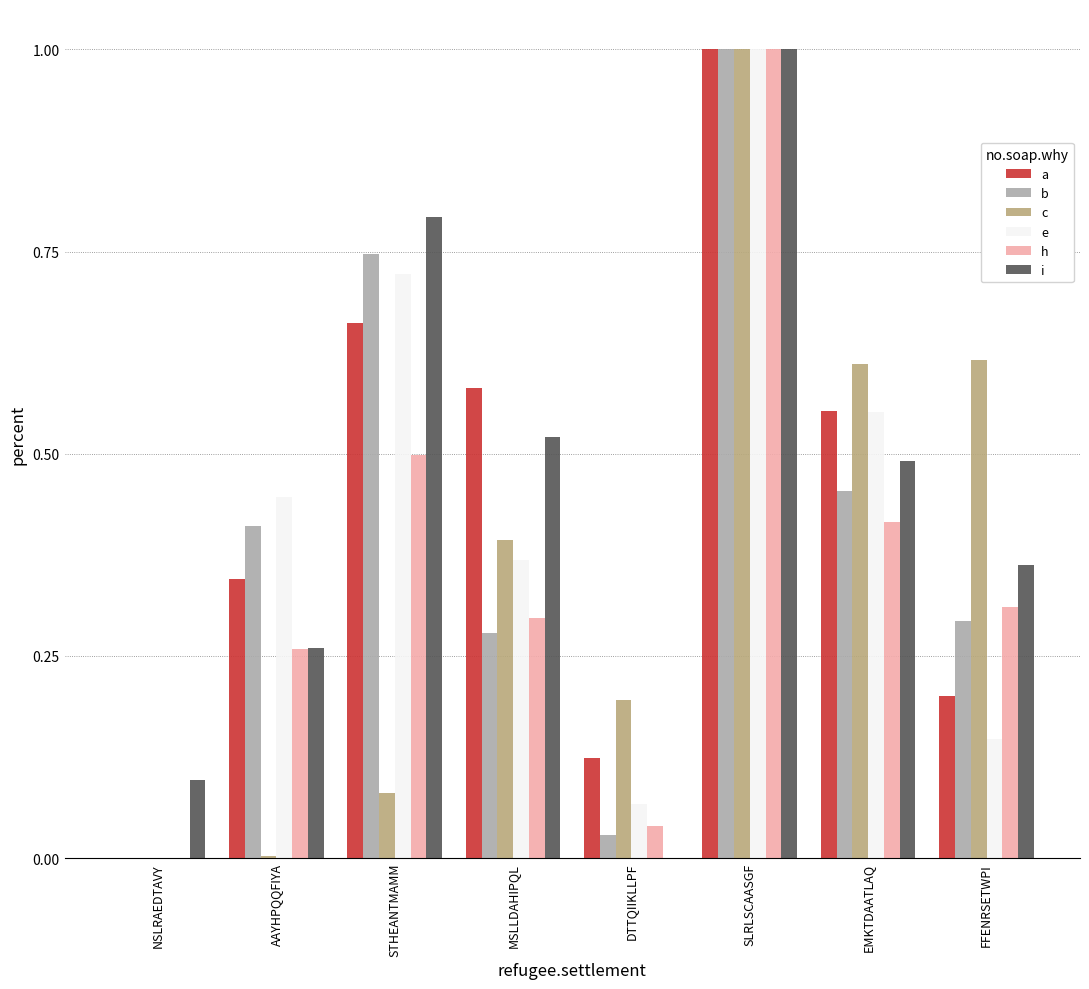

What is the sum of the i values at SLRLSCAASGF and NSLRAEDTAVY?

1.1